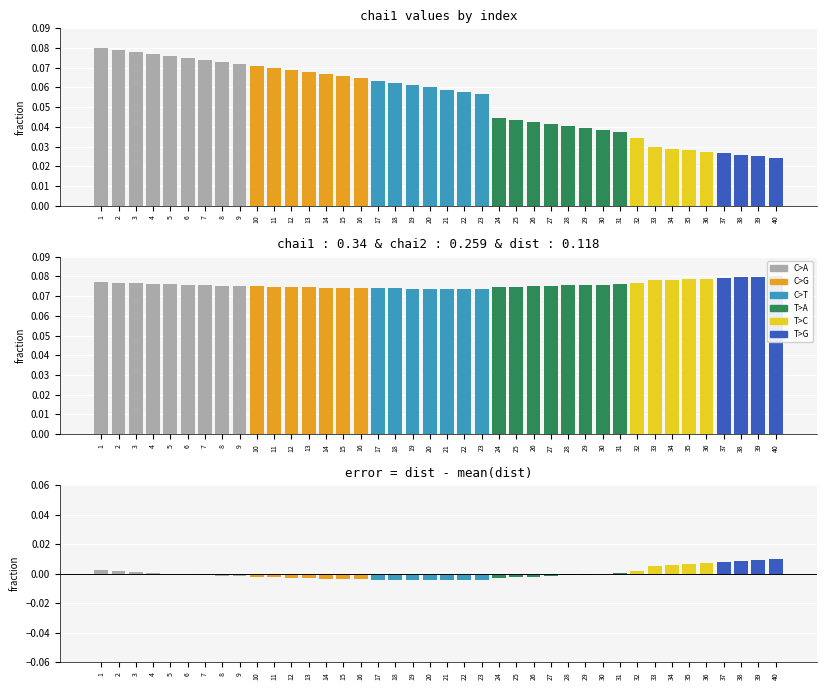

What is the approximate value of chai1 at 18?

0.1